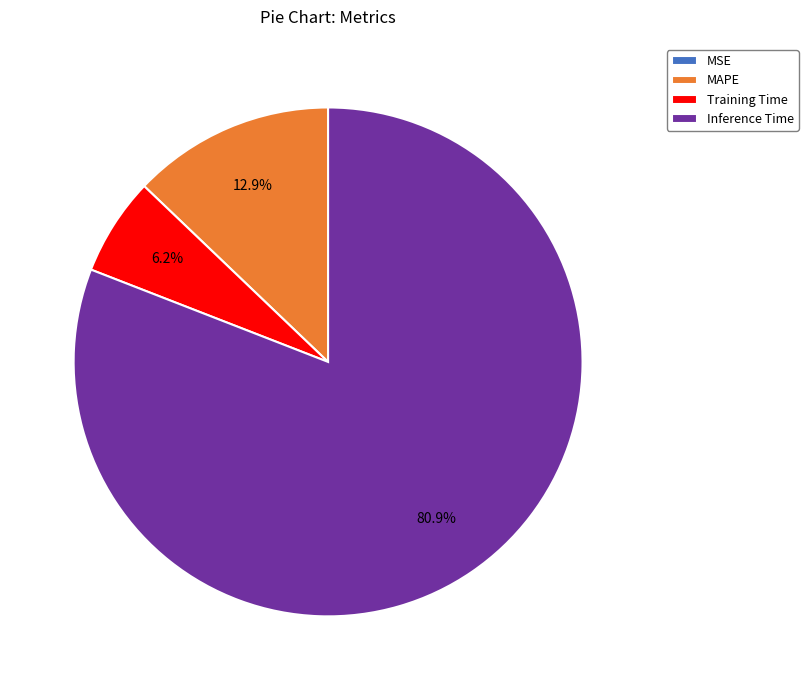

What percentage is the Inference Time slice, to the nearest percent?

81%